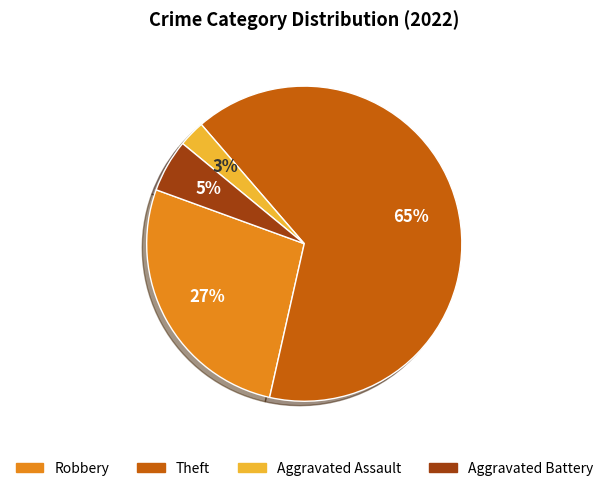

To the nearest percent, what is the difference between the largest and smallest slice percentages?

62%